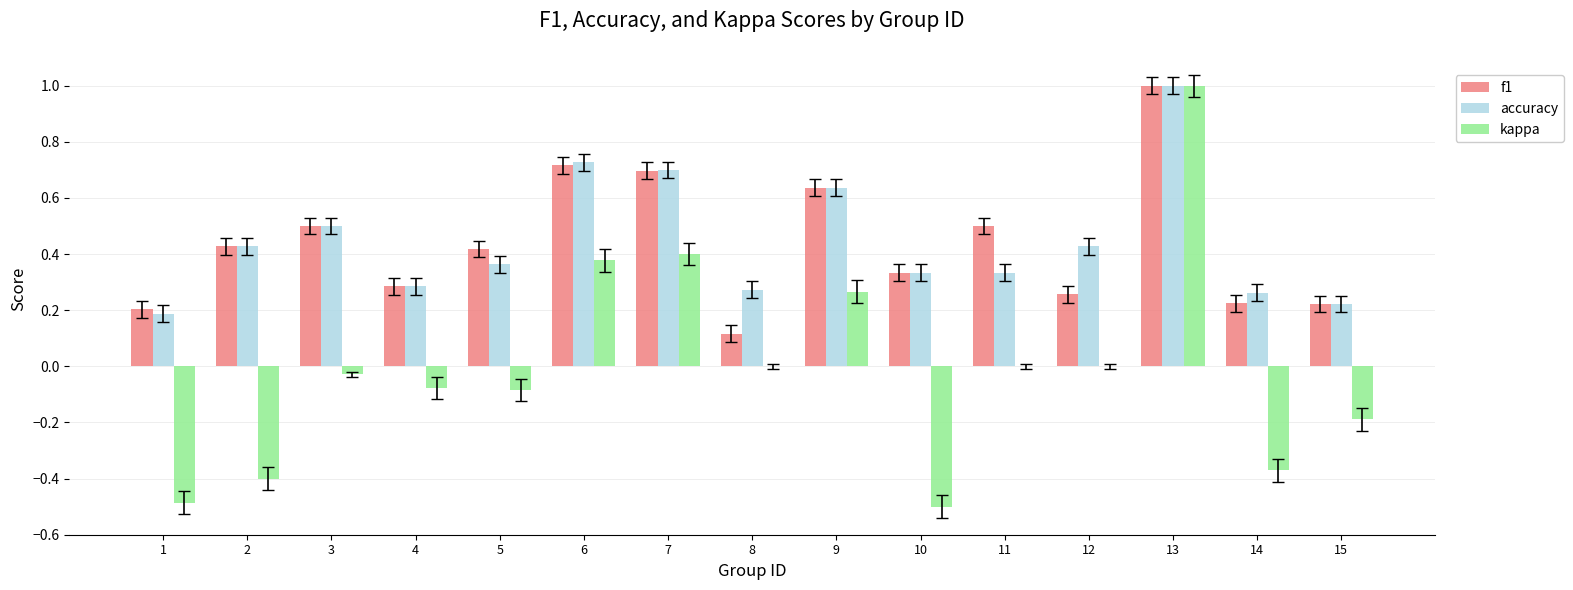

Where is f1 nearest to the value 0?

8